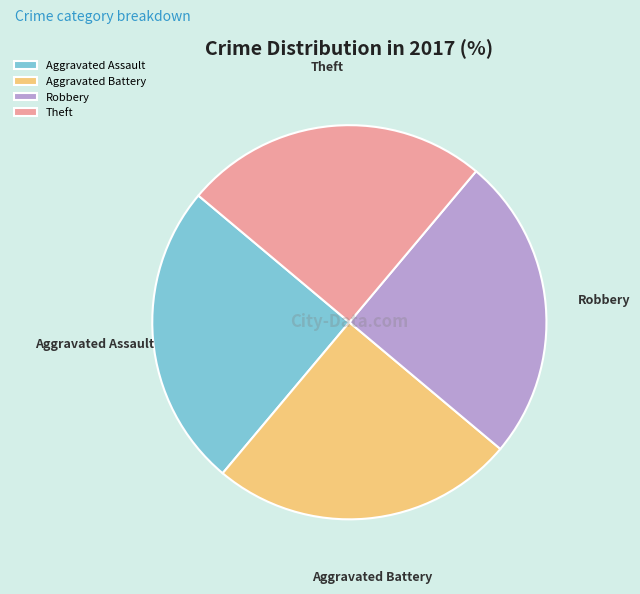

How many slices are in this pie chart?

4